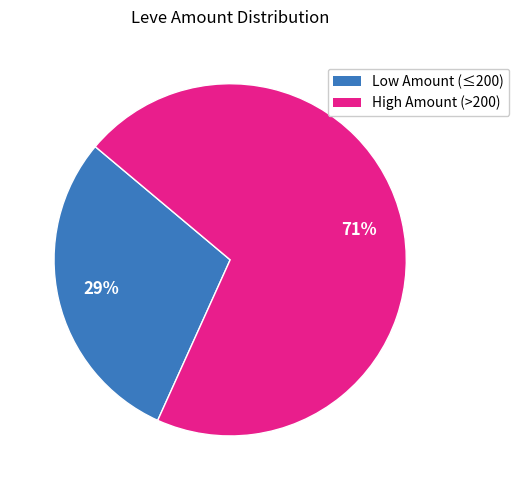

How many segments does this pie chart have?

2